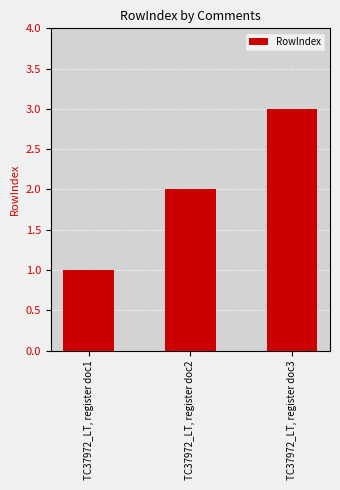

Rank the categories by value from lowest to highest.

TC37972_LT, register doc1, TC37972_LT, register doc2, TC37972_LT, register doc3